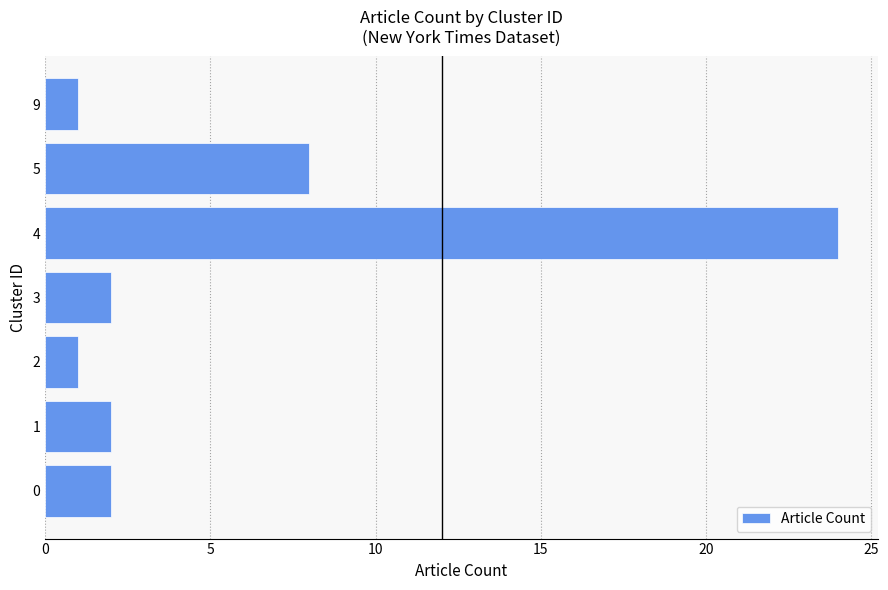

How many bars are there in total?

7